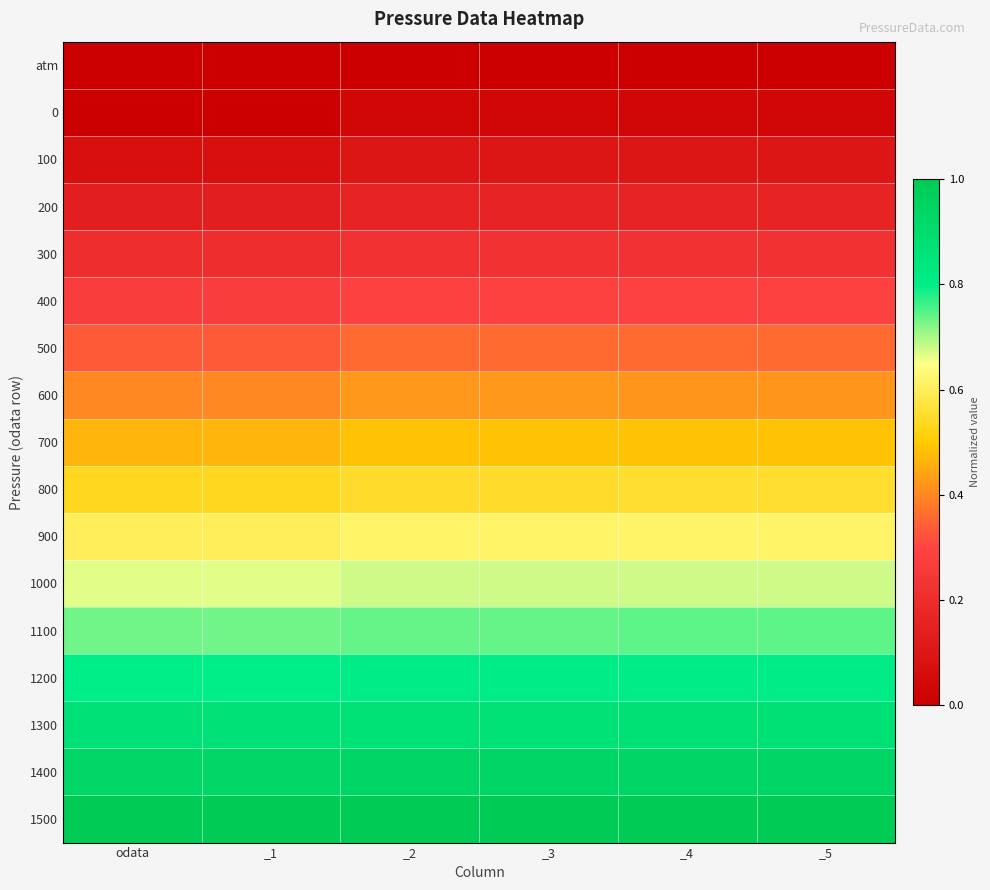

Which label corresponds to the largest value in the chart?

odata